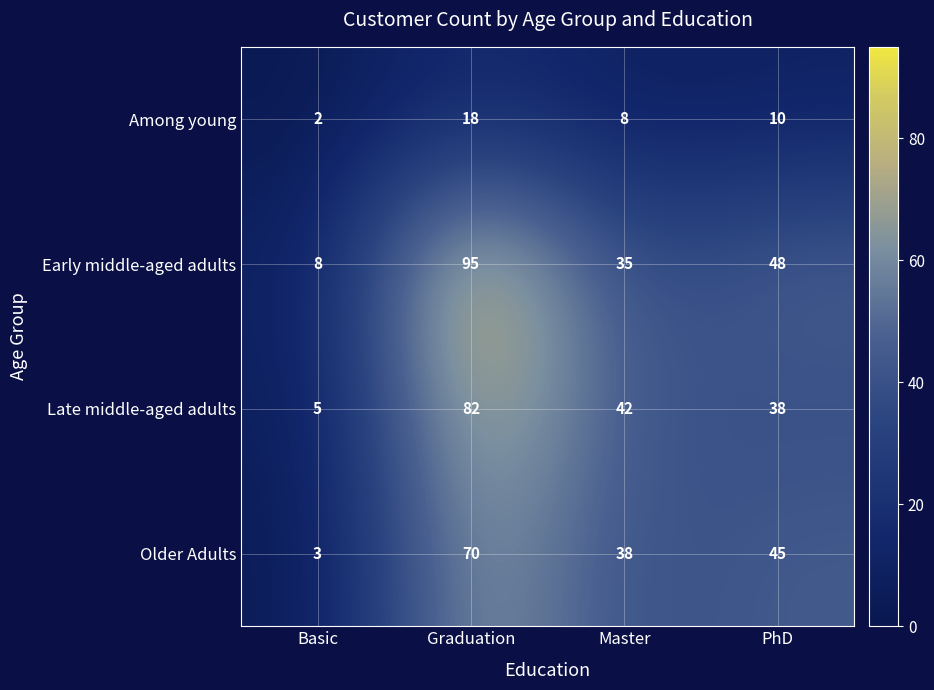

How many distinct data groups are displayed?

4